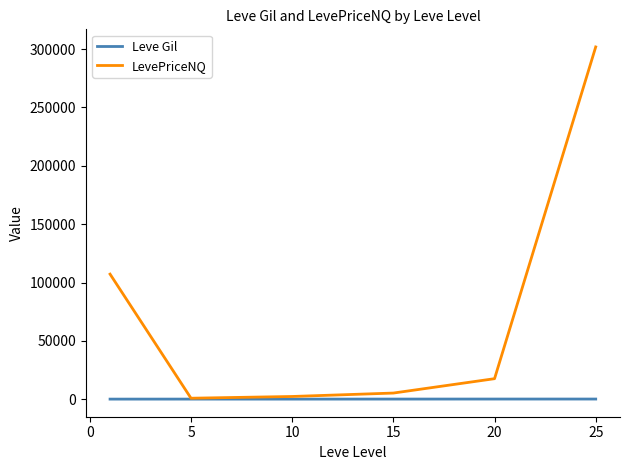

True or false: LevePriceNQ has more than 2 interior local peaks.

False